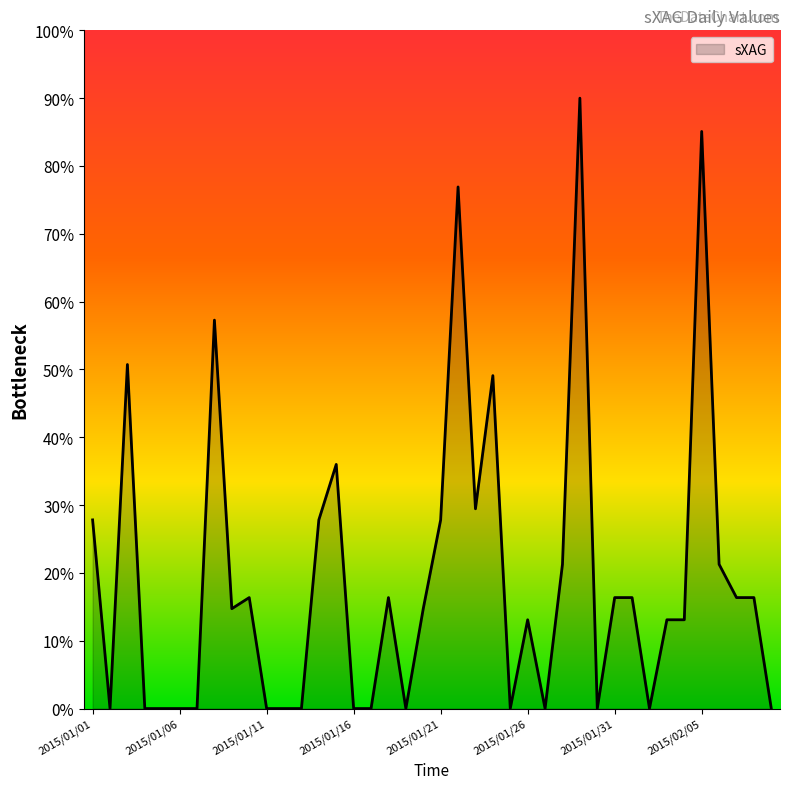

What is the difference between the maximum and minimum values?

90.0